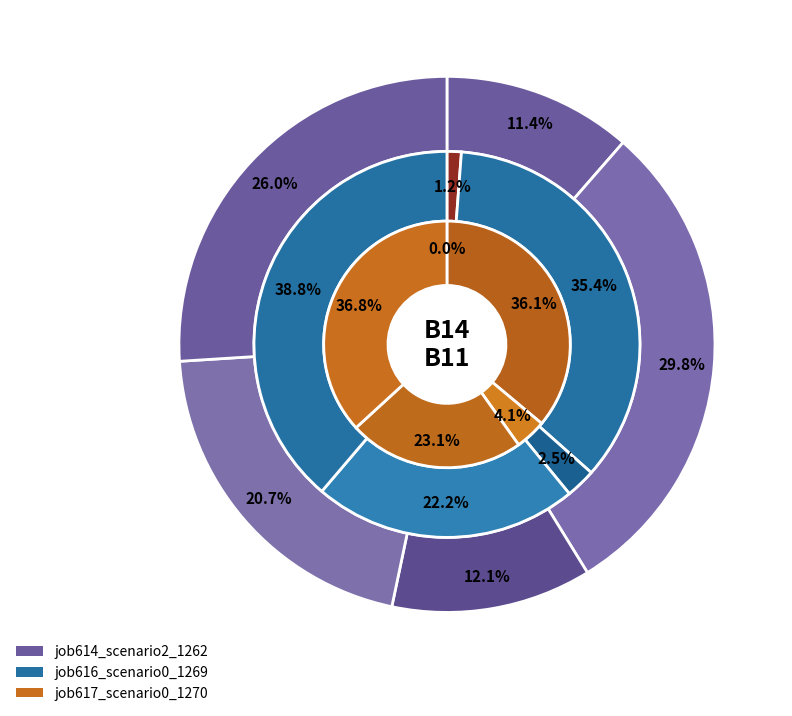

How many slices are in this pie chart?

5